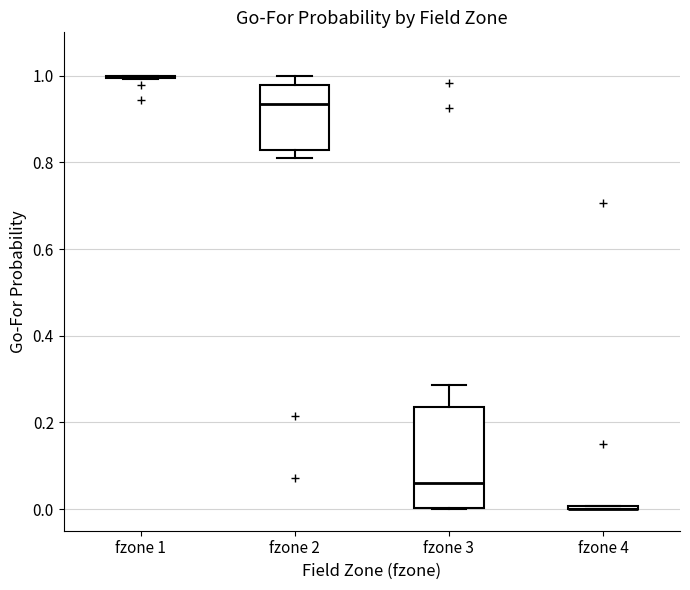

Comparing the boxes themselves (not the whiskers), which one is the tallest?

fzone 3